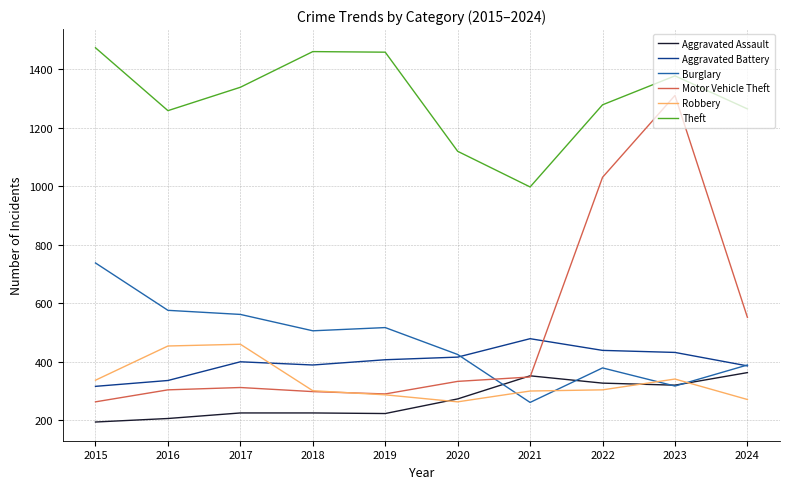

How many categories are shown in the chart?

10